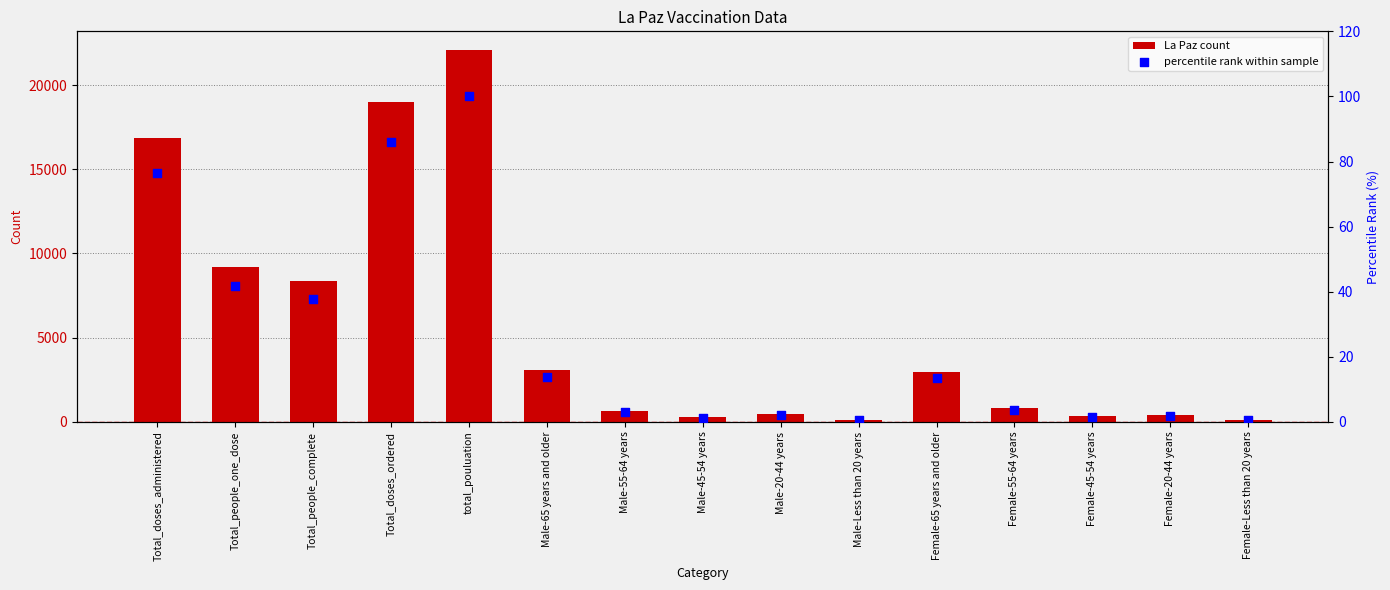

Which series has the largest total across all categories?

La Paz count